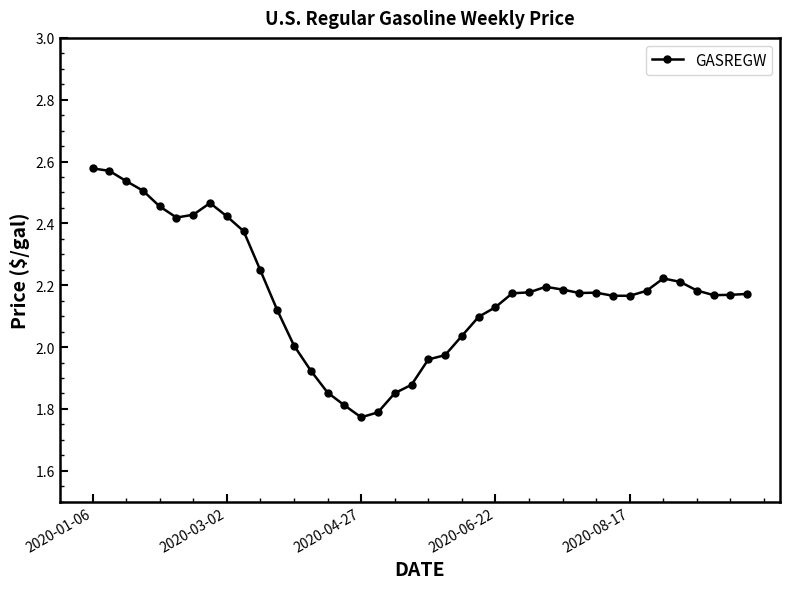

What is the difference between the second highest and second lowest values?

0.8